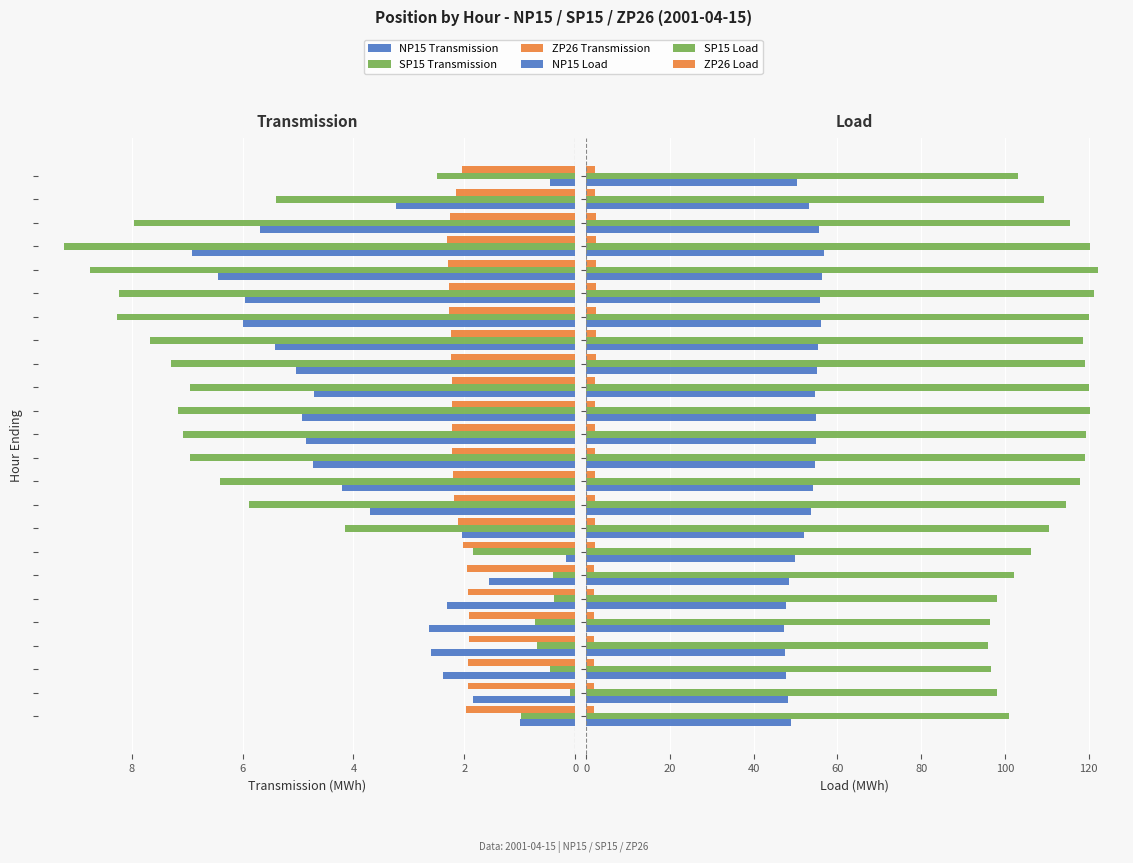

At how many categories does at least one series exceed 99?

19